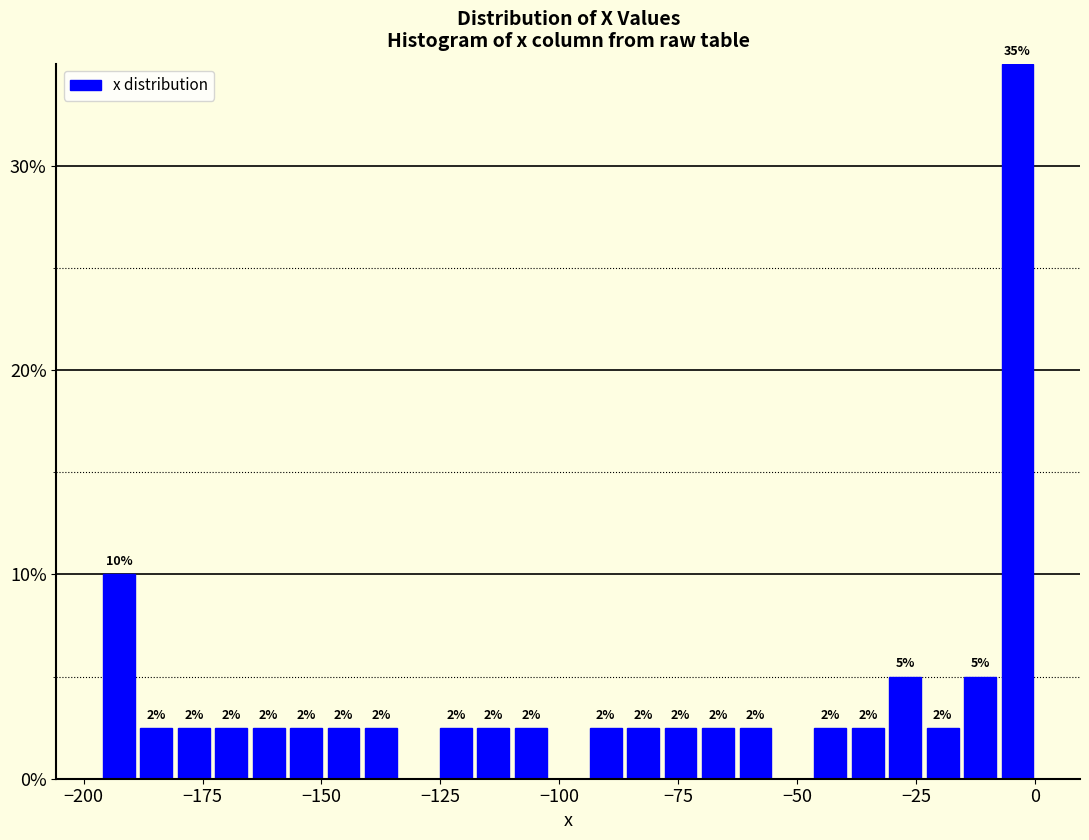

Read against the x-axis, roughly where is the centre of the tallest bar?

-5